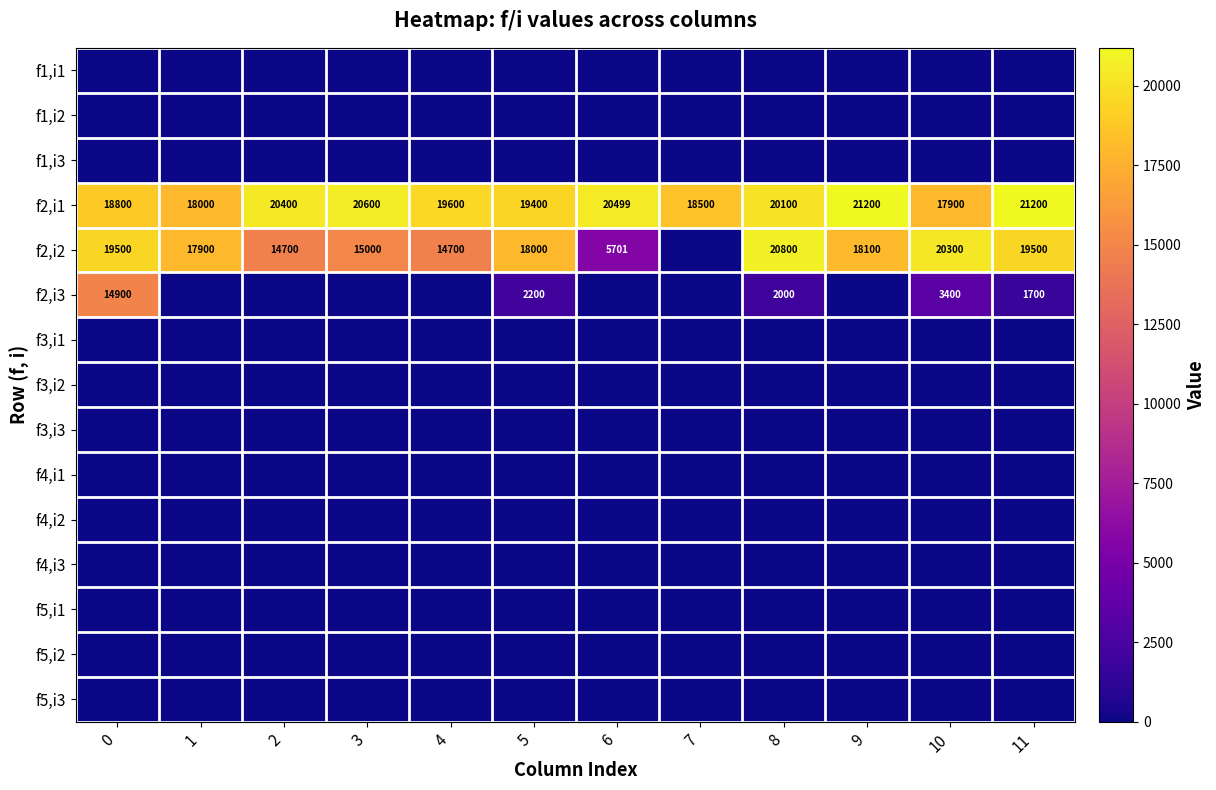

Where is f2,i1 nearest to the value 19550?

4